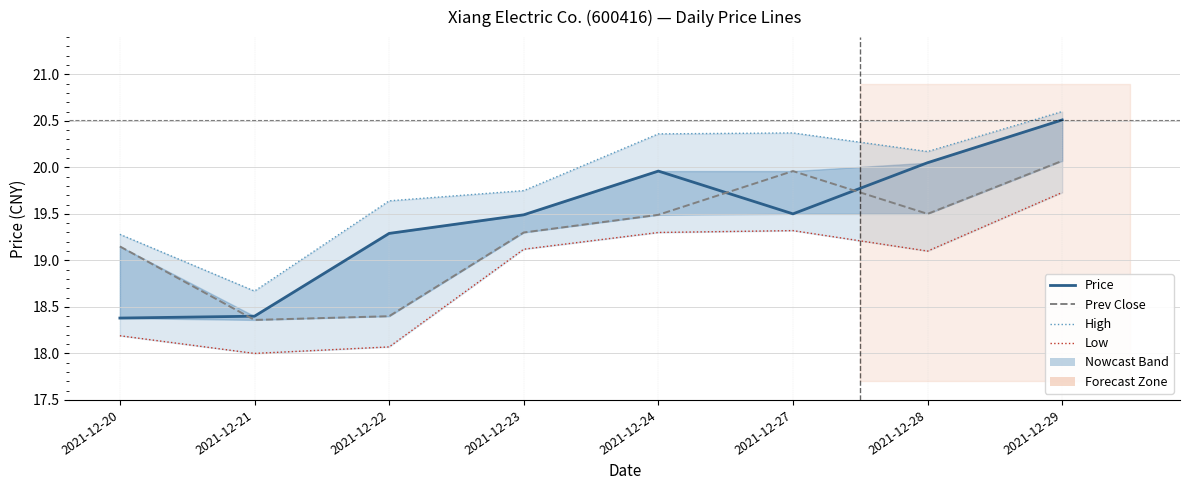

What is the spread (max minus min) of values at 2021-12-24?

1.1